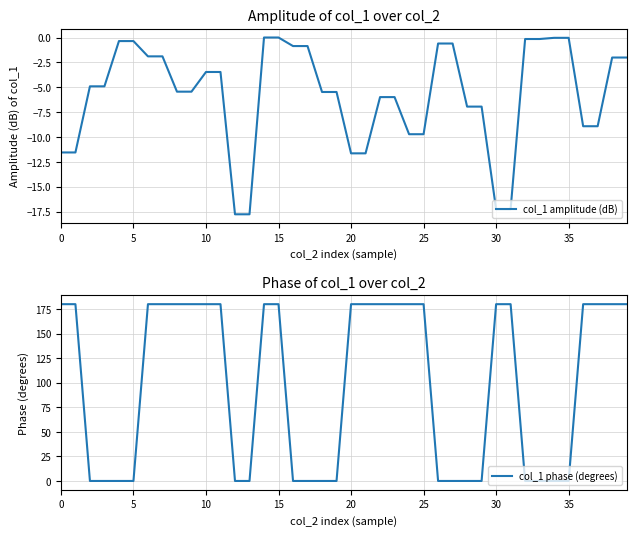

What is the value of the col_1 amplitude (dB) point at the 28th from the left?

-0.6